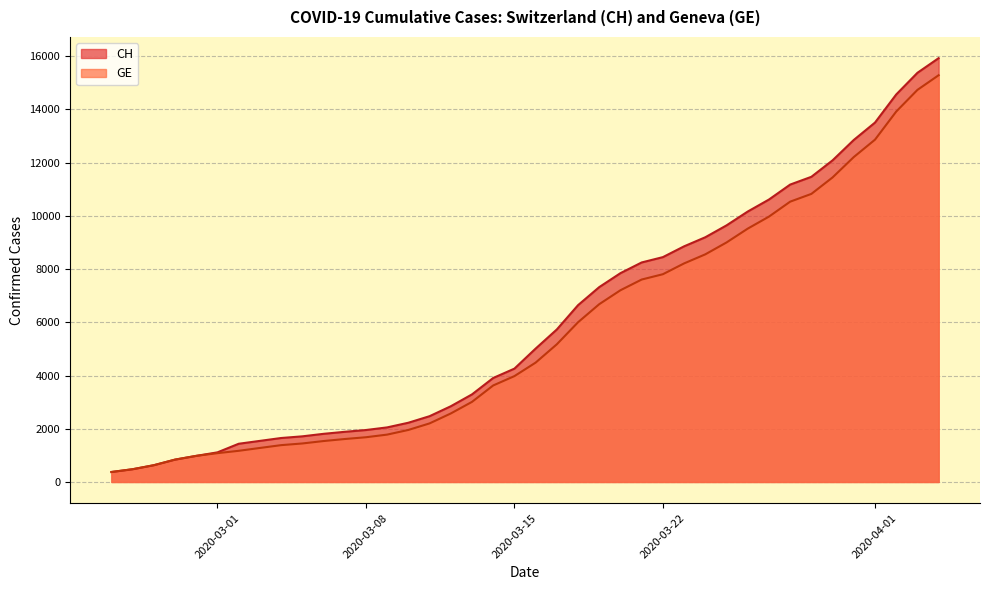

What is the minimum value shown in the chart?

375